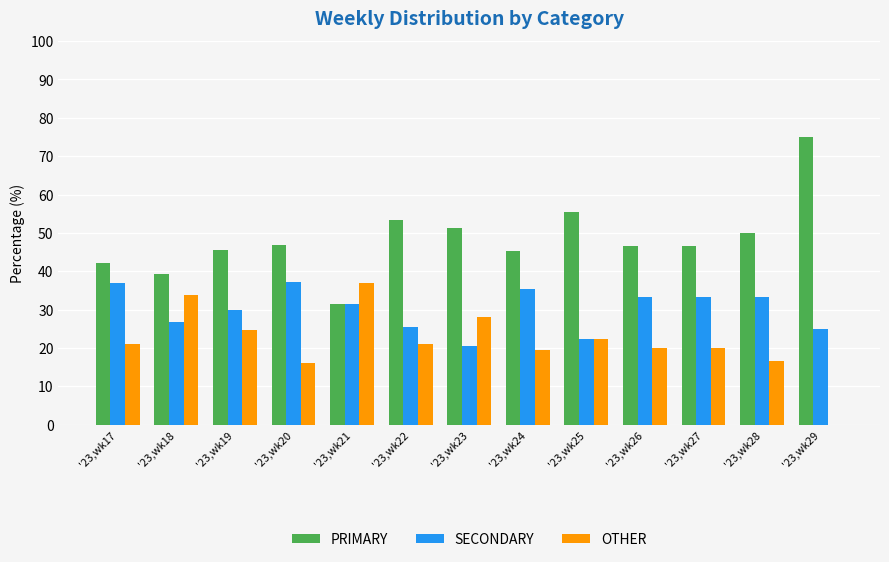

What is the highest value of the PRIMARY series?

75.0